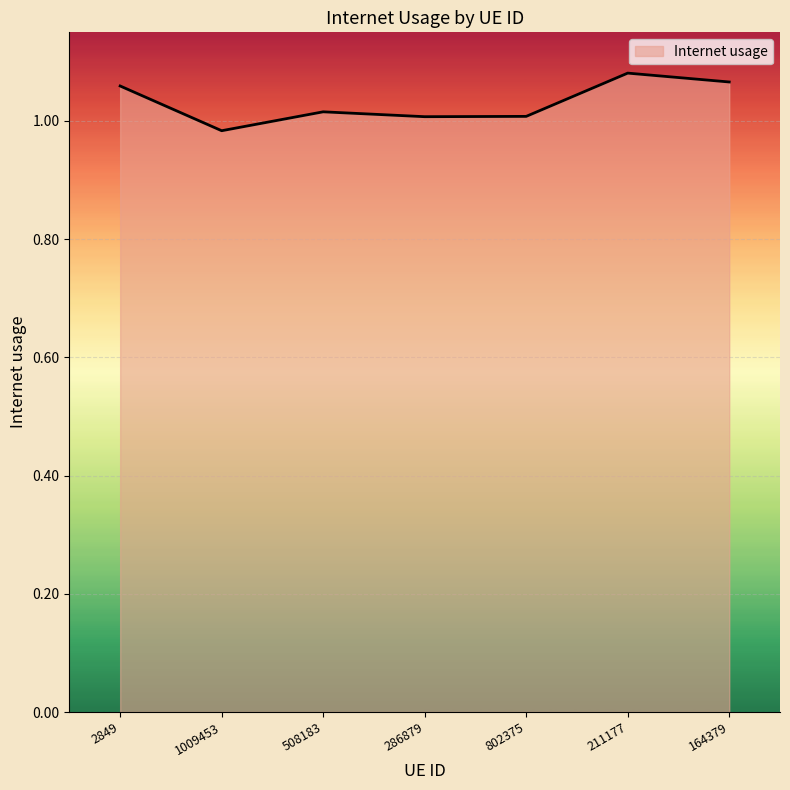

Which has a higher value, 508183 or 164379?

164379